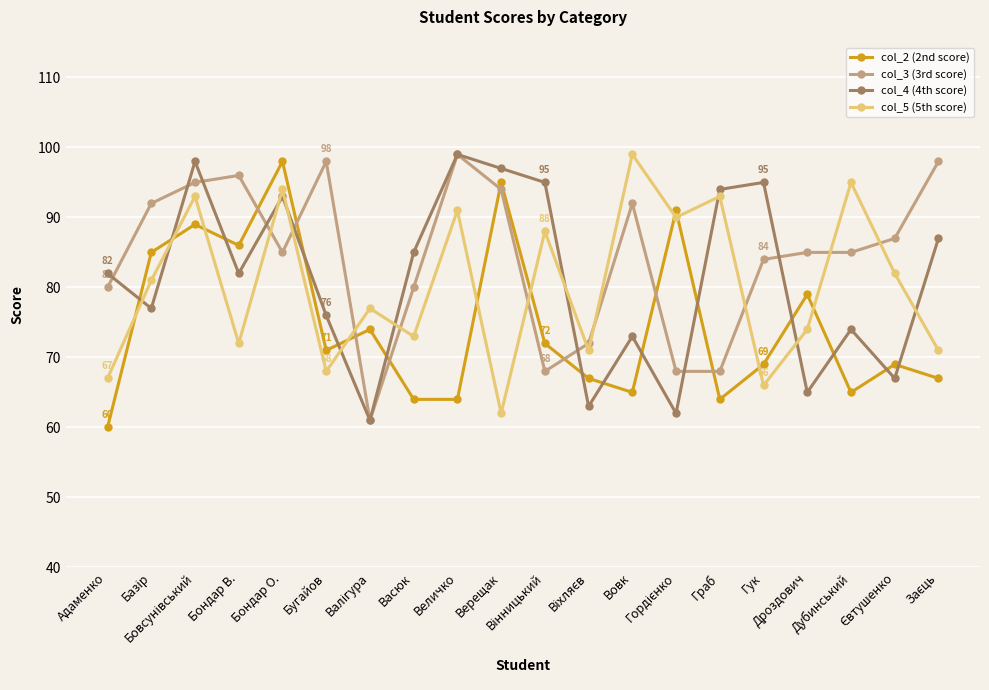

What is the lowest value of the col_4 (4th score) series?

61